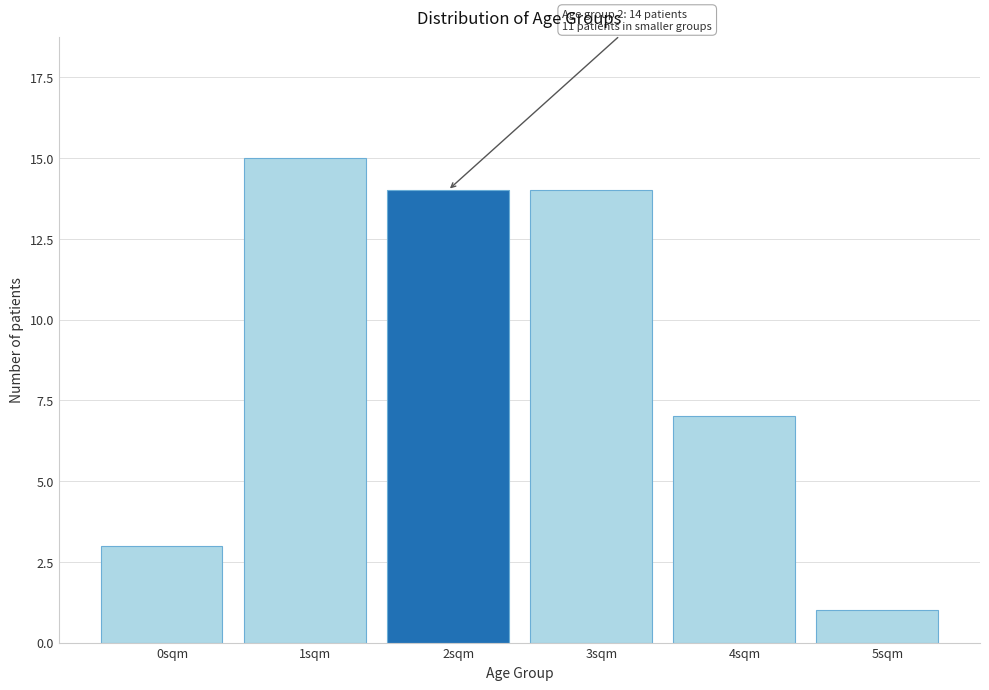

Reading left to right, extract all data points from this chart.

0sqm=3	1sqm=15	2sqm=14	3sqm=14	4sqm=7	5sqm=1